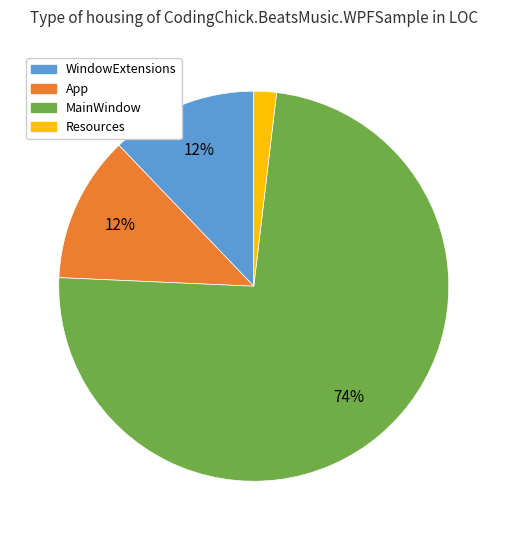

Count the number of slices in the pie.

4